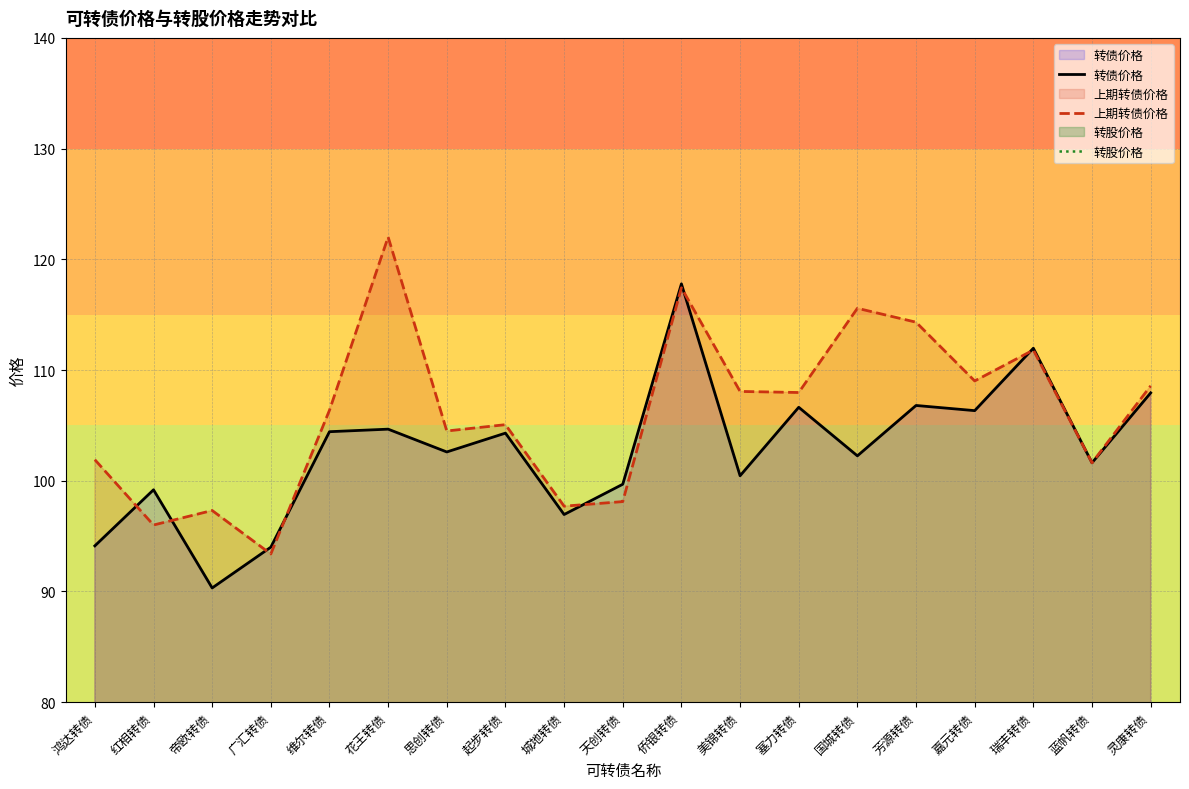

Rank the categories by 转债价格 value from lowest to highest.

帝欧转债, 广汇转债, 鸿达转债, 城地转债, 红相转债, 天创转债, 美锦转债, 蓝帆转债, 国城转债, 思创转债, 起步转债, 维尔转债, 花王转债, 嘉元转债, 塞力转债, 芳源转债, 灵康转债, 瑞丰转债, 侨银转债